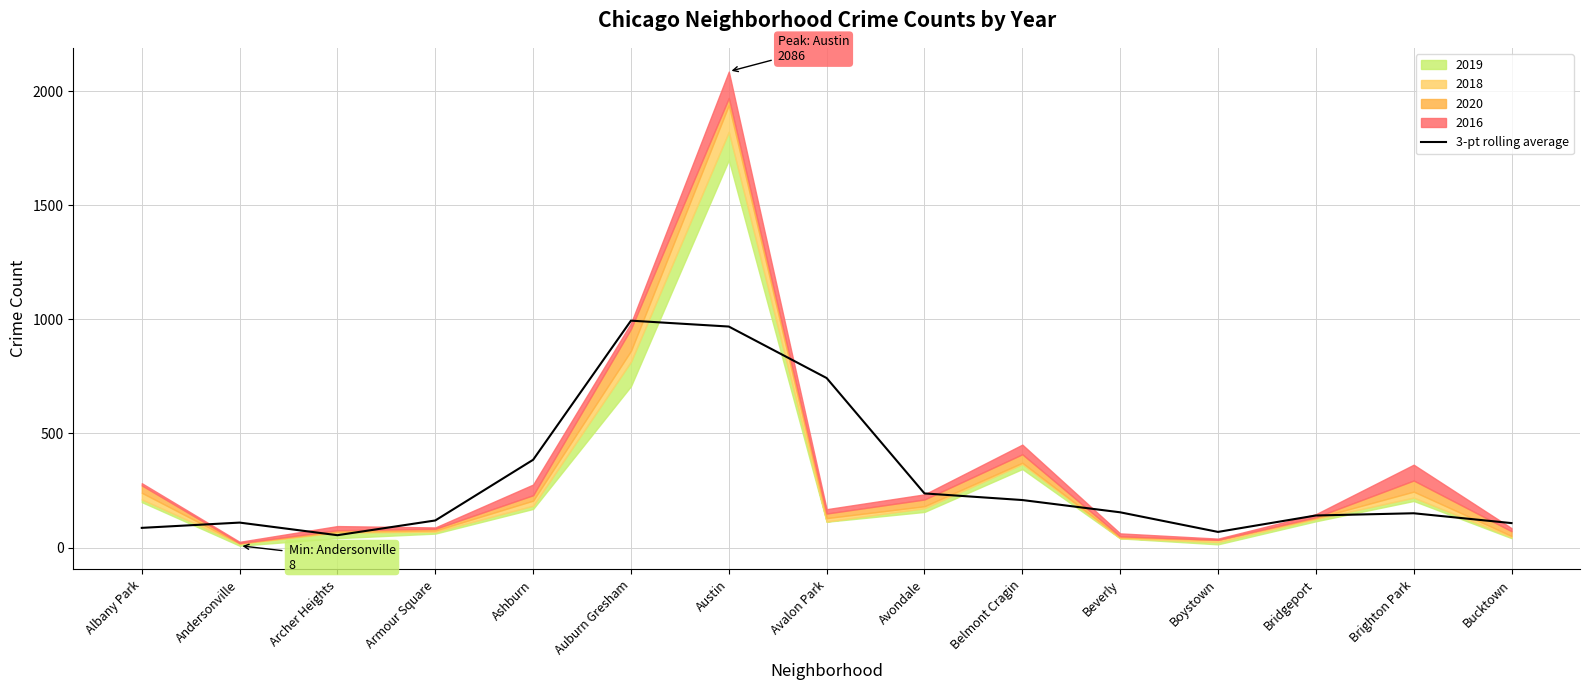

What is the maximum value for 3-pt rolling average?

994.3